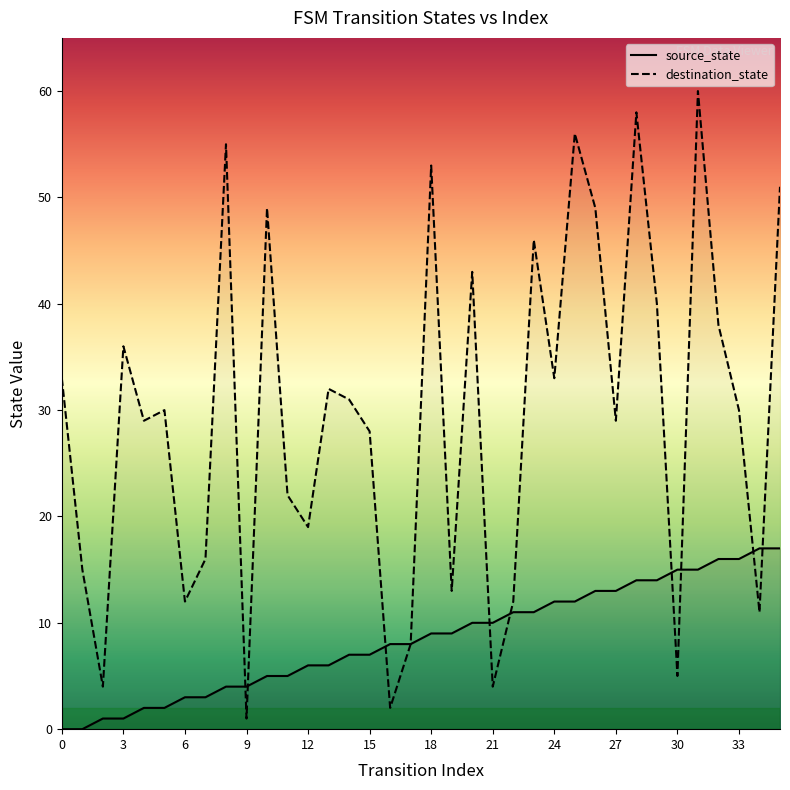

The source_state series shows 11 at 15. True or false?

False